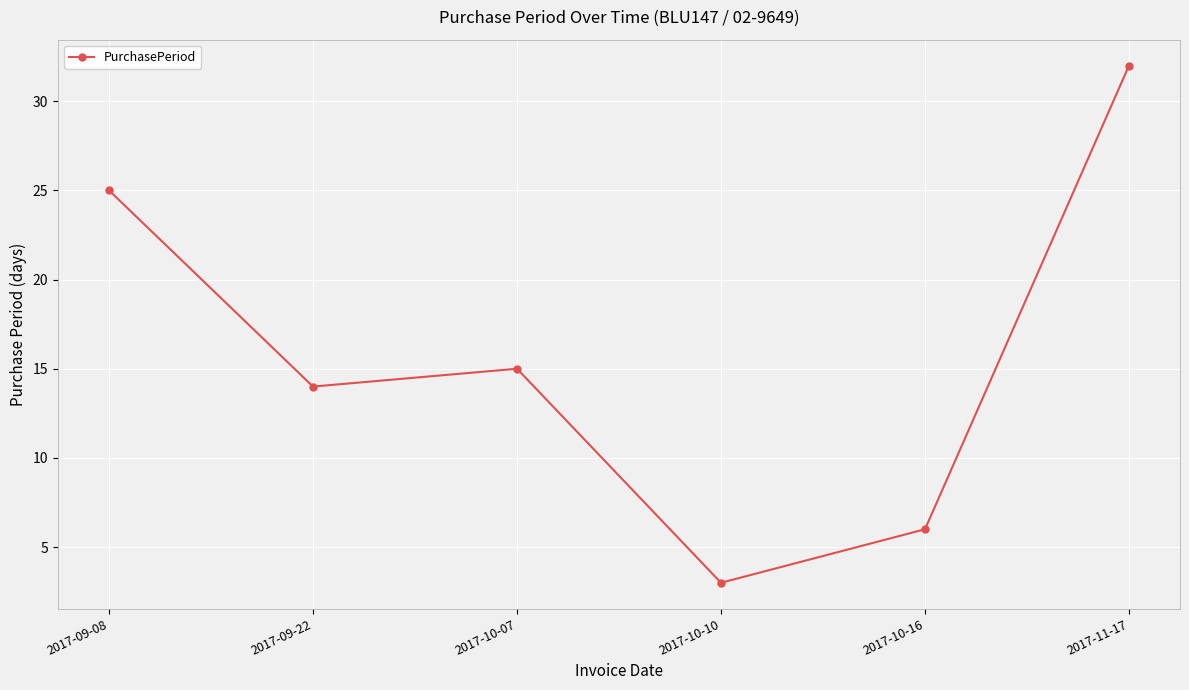

Is this an area chart (filled region under the line)?

No